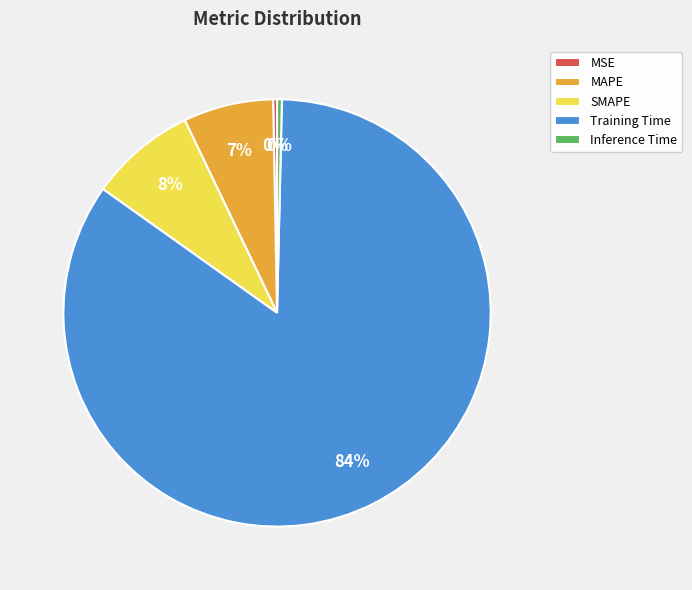

To the nearest percent, what is the average slice percentage?

20%